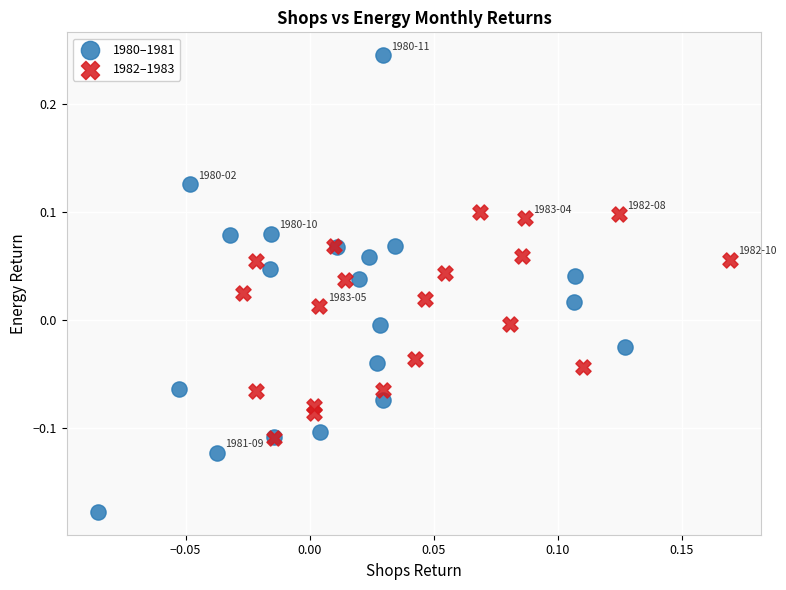

Which series reaches the maximum Y coordinate?

1980–1981